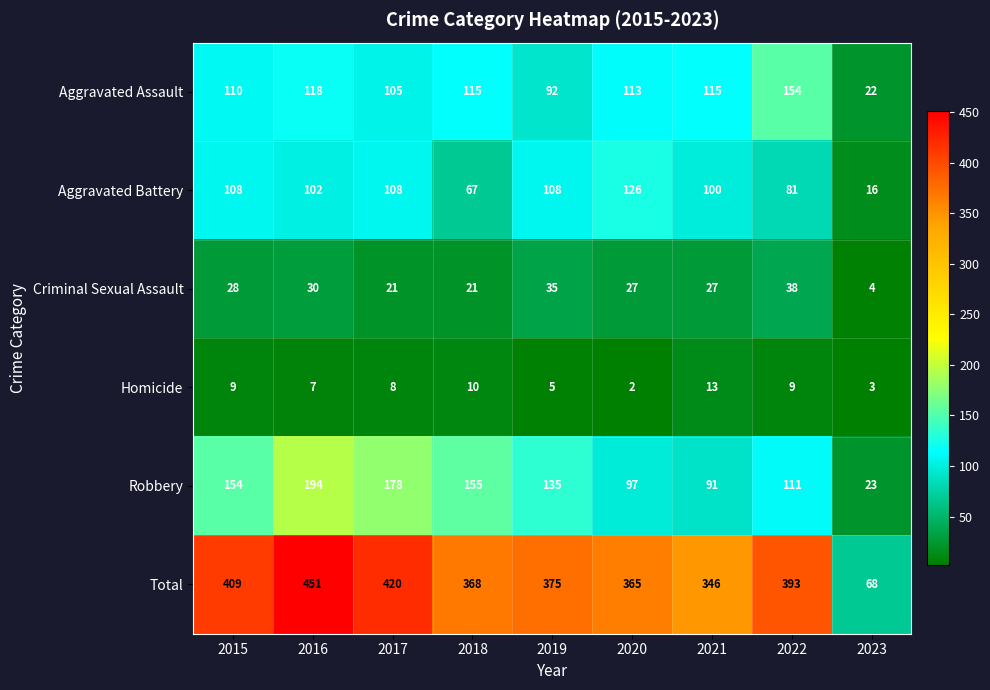

Which series has the largest total across all categories?

Total